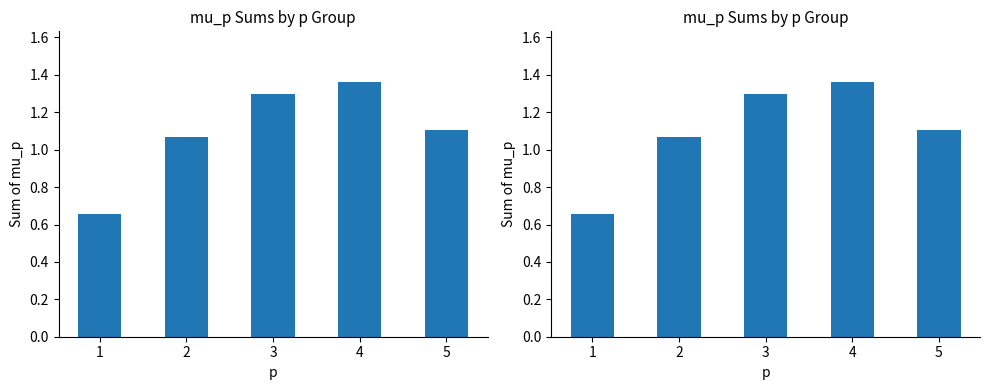

Reading right to left, what are all the values shown in this chart?

5=1.1	4=1.4	3=1.3	2=1.1	1=0.7